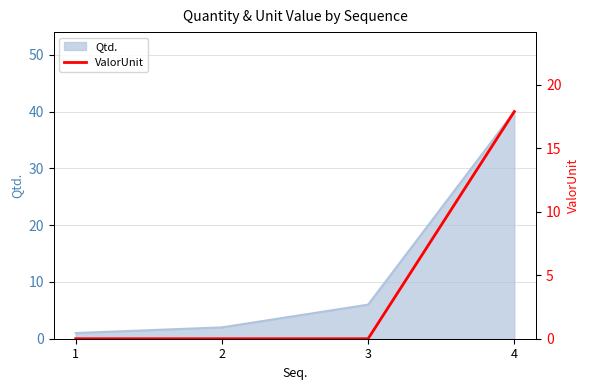

What is the average value?

4.5